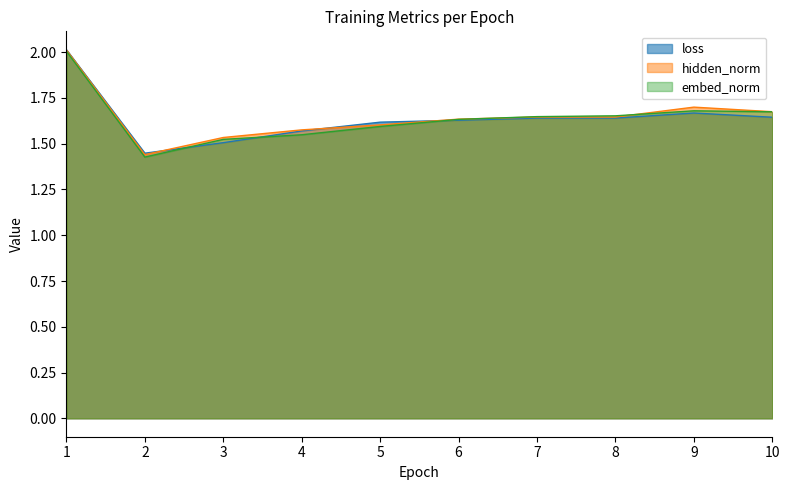

True or false: loss has more than 2 points higher than both neighbors.

False